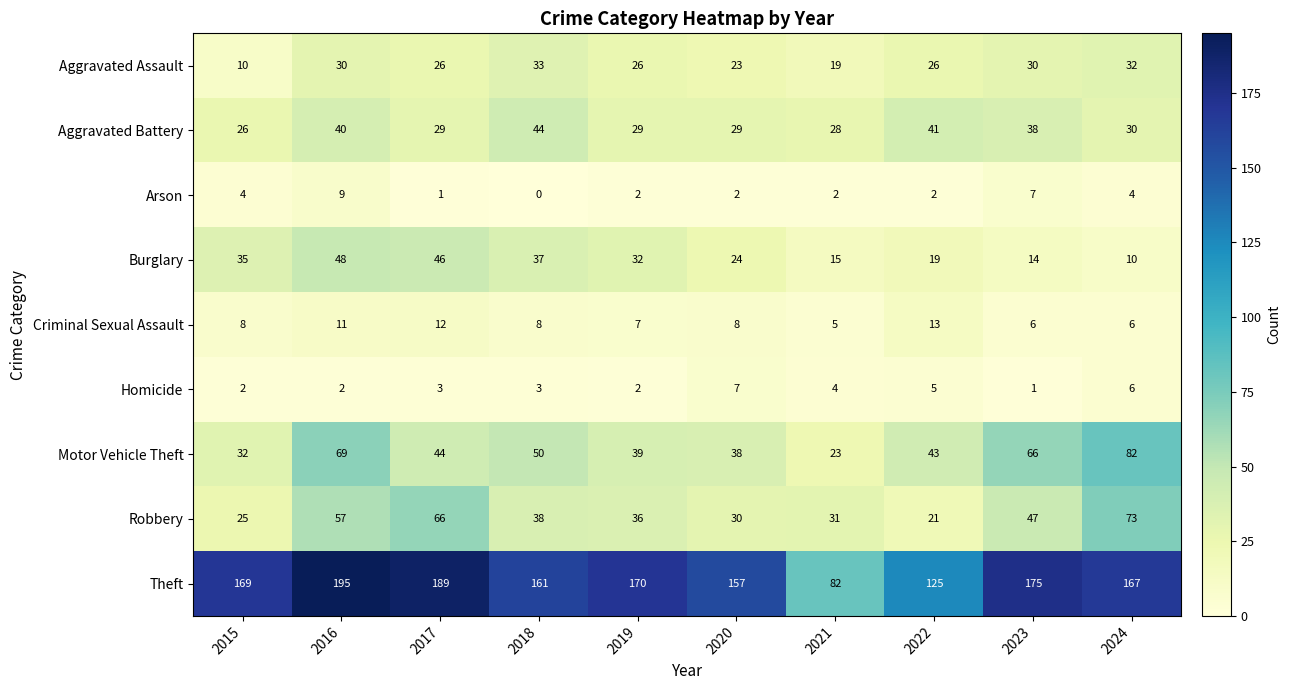

The Burglary series shows 10 at 2024. True or false?

True